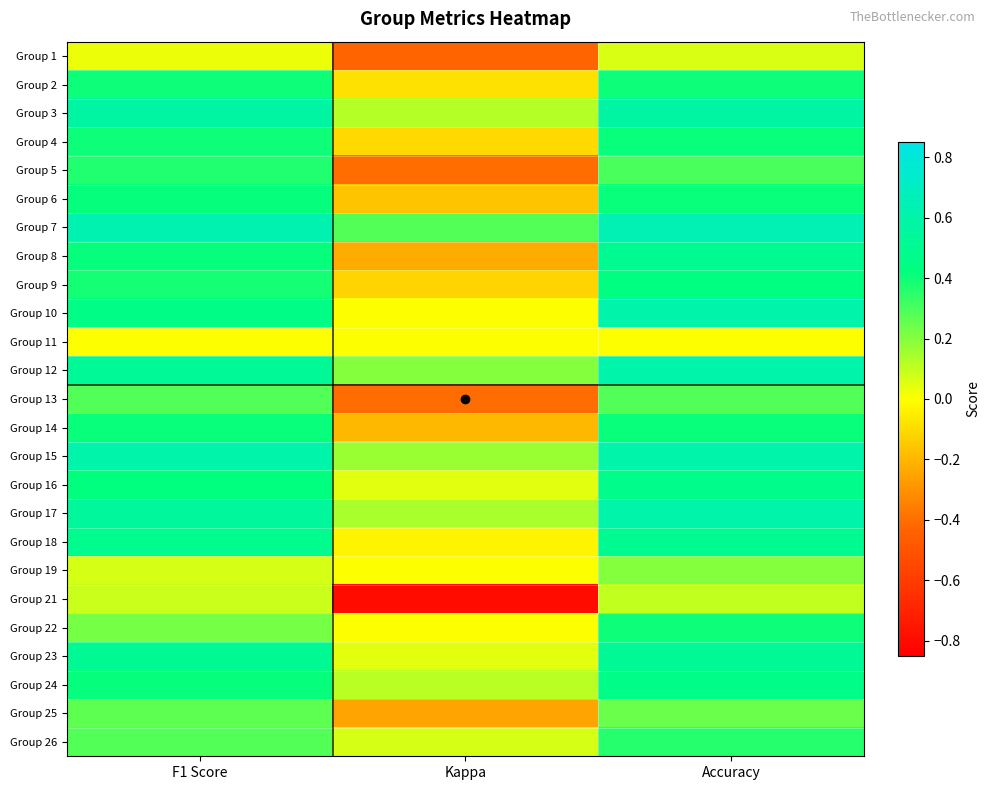

Reading left to right, extract all data points from this chart.

Group 1: F1 Score=0.0	Kappa=-0.4	Accuracy=0.1
Group 2: F1 Score=0.4	Kappa=-0.1	Accuracy=0.4
Group 3: F1 Score=0.6	Kappa=0.1	Accuracy=0.6
Group 4: F1 Score=0.4	Kappa=-0.1	Accuracy=0.4
Group 5: F1 Score=0.4	Kappa=-0.4	Accuracy=0.3
Group 6: F1 Score=0.4	Kappa=-0.2	Accuracy=0.4
Group 7: F1 Score=0.6	Kappa=0.3	Accuracy=0.6
Group 8: F1 Score=0.4	Kappa=-0.2	Accuracy=0.5
Group 9: F1 Score=0.4	Kappa=-0.1	Accuracy=0.4
Group 10: F1 Score=0.5	Kappa=0.0	Accuracy=0.6
Group 11: F1 Score=0.0	Kappa=0.0	Accuracy=0.0
Group 12: F1 Score=0.5	Kappa=0.2	Accuracy=0.6
Group 13: F1 Score=0.3	Kappa=-0.4	Accuracy=0.3
Group 14: F1 Score=0.4	Kappa=-0.2	Accuracy=0.4
Group 15: F1 Score=0.6	Kappa=0.2	Accuracy=0.6
Group 16: F1 Score=0.4	Kappa=0.0	Accuracy=0.5
Group 17: F1 Score=0.5	Kappa=0.1	Accuracy=0.6
Group 18: F1 Score=0.5	Kappa=-0.0	Accuracy=0.5
Group 19: F1 Score=0.1	Kappa=0.0	Accuracy=0.2
Group 21: F1 Score=0.1	Kappa=-0.8	Accuracy=0.1
Group 22: F1 Score=0.2	Kappa=0.0	Accuracy=0.4
Group 23: F1 Score=0.5	Kappa=0.1	Accuracy=0.5
Group 24: F1 Score=0.4	Kappa=0.1	Accuracy=0.5
Group 25: F1 Score=0.3	Kappa=-0.2	Accuracy=0.2
Group 26: F1 Score=0.3	Kappa=0.1	Accuracy=0.4